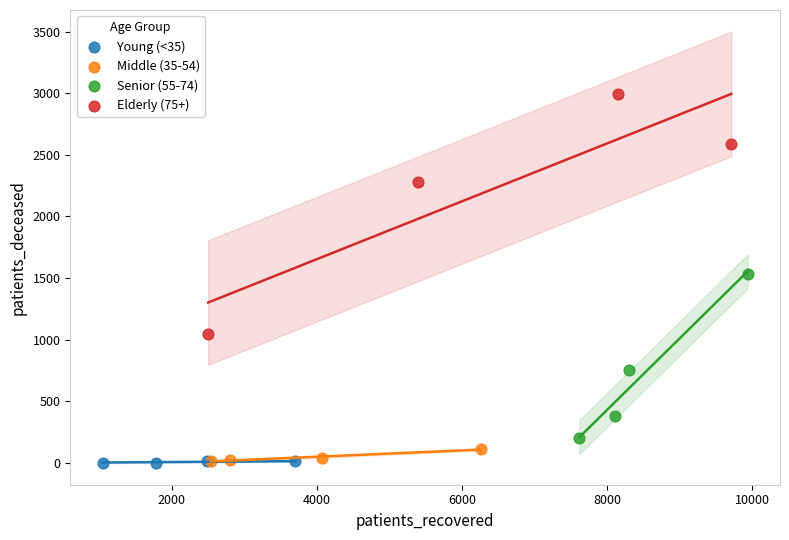

Which series reaches the maximum Y coordinate?

Elderly (75+)